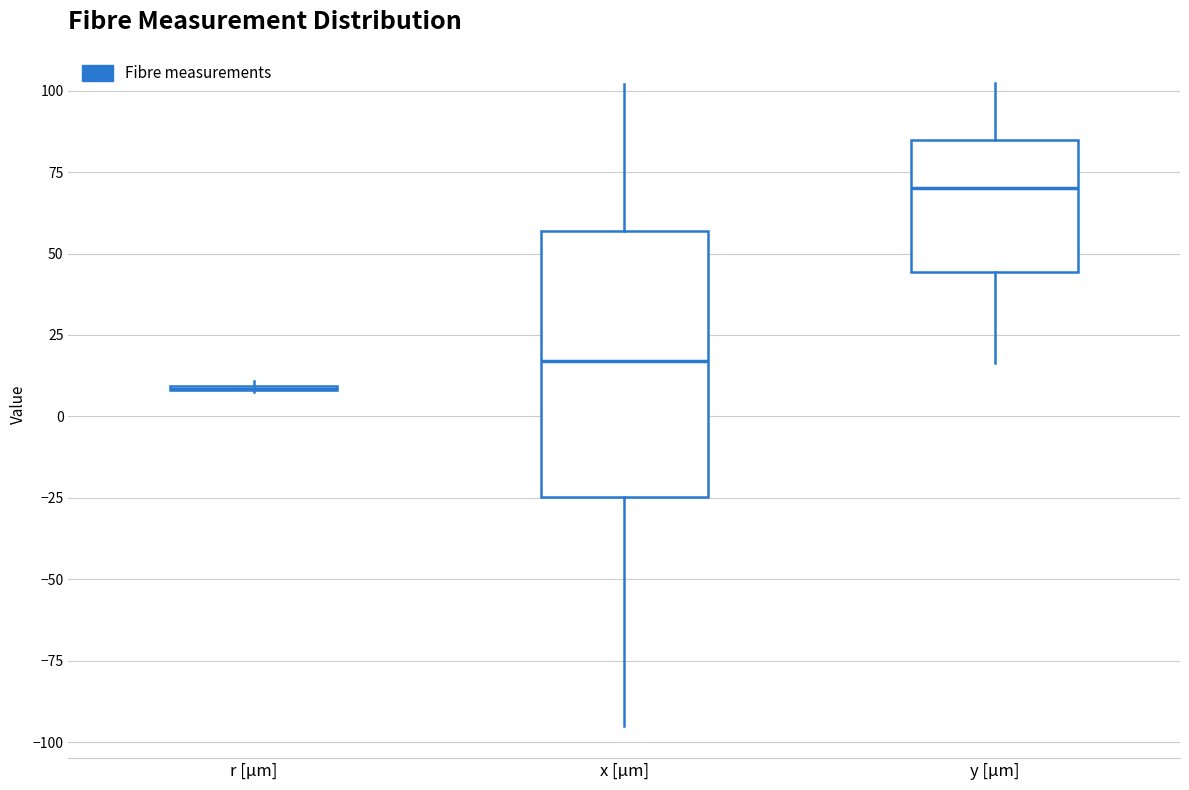

Reading left to right, transcribe this box plot: for each box, give where its median line is, the range the box spans, and where its two whiskers end, as read against the y-axis. The values are not printed on the chart, so give them approximately, as read against the axis.

r [µm]: box collapsed to a line at 10, whiskers 5 to 10
x [µm]: median 15, box -25 to 55, whiskers -95 to 100
y [µm]: median 70, box 45 to 85, whiskers 15 to 100